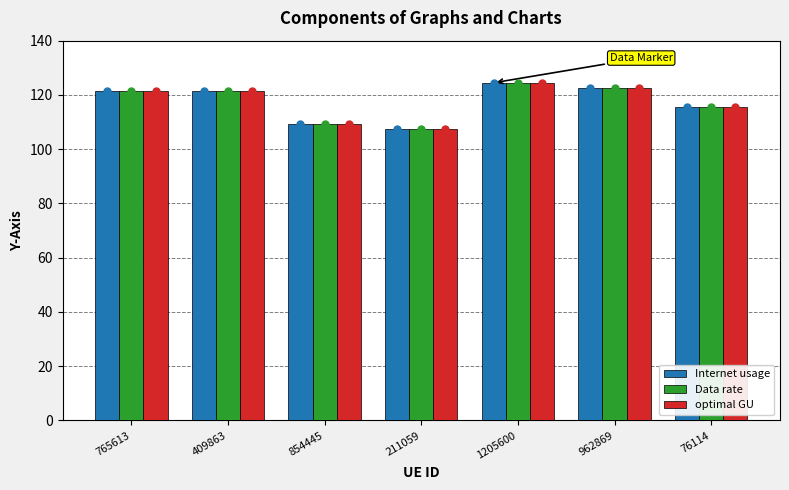

At which label does Internet usage reach its peak?

1205600